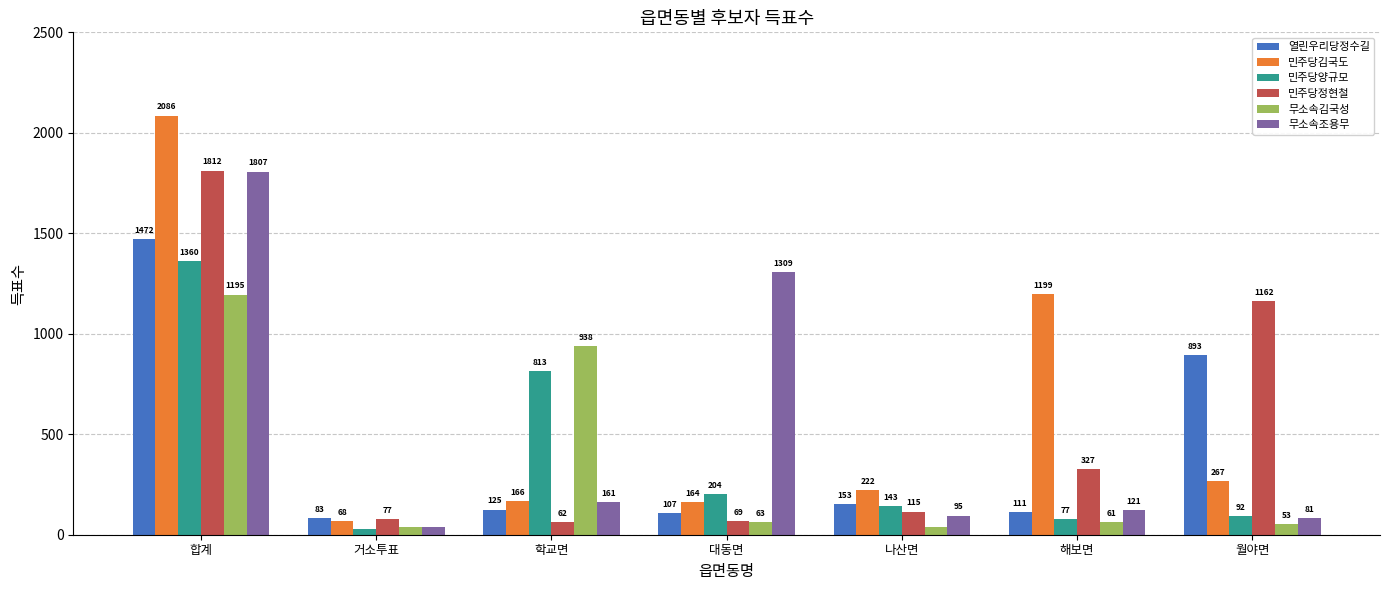

Reading left to right, list all the values displayed in this chart.

열린우리당정수길: 합계=1472	거소투표=83	학교면=125	대동면=107	나산면=153	해보면=111	월야면=893
민주당김국도: 합계=2086	거소투표=68	학교면=166	대동면=164	나산면=222	해보면=1199	월야면=267
민주당양규모: 합계=1360	거소투표=30	학교면=813	대동면=204	나산면=143	해보면=77	월야면=92
민주당정현철: 합계=1812	거소투표=77	학교면=62	대동면=69	나산면=115	해보면=327	월야면=1162
무소속김국성: 합계=1195	거소투표=40	학교면=938	대동면=63	나산면=40	해보면=61	월야면=53
무소속조용무: 합계=1807	거소투표=40	학교면=161	대동면=1309	나산면=95	해보면=121	월야면=81